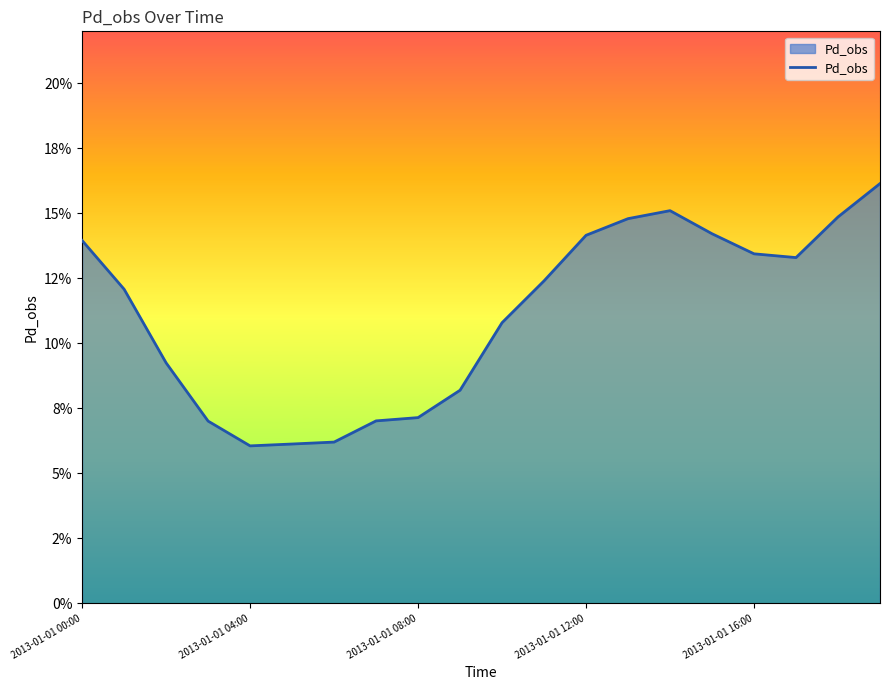

What is the label of the 7th point from the right?

13